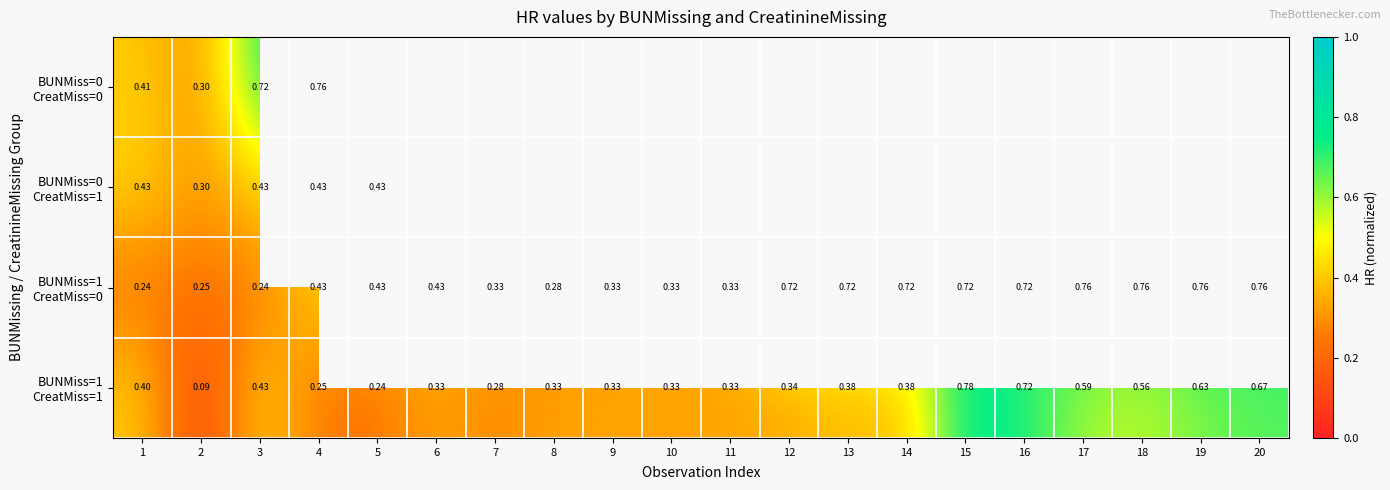

What is the difference between the maximum and minimum values in the BUNMiss=1 CreatMiss=1 series?

0.7